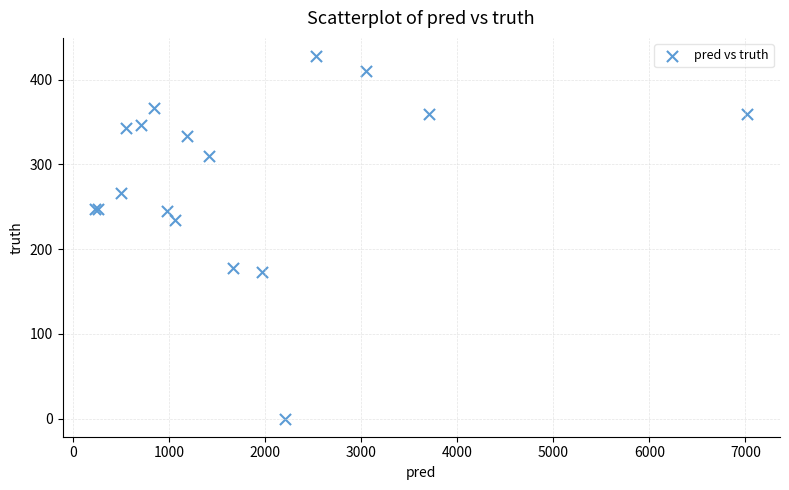

What Y value in the scatter plot is closest to 214?

235